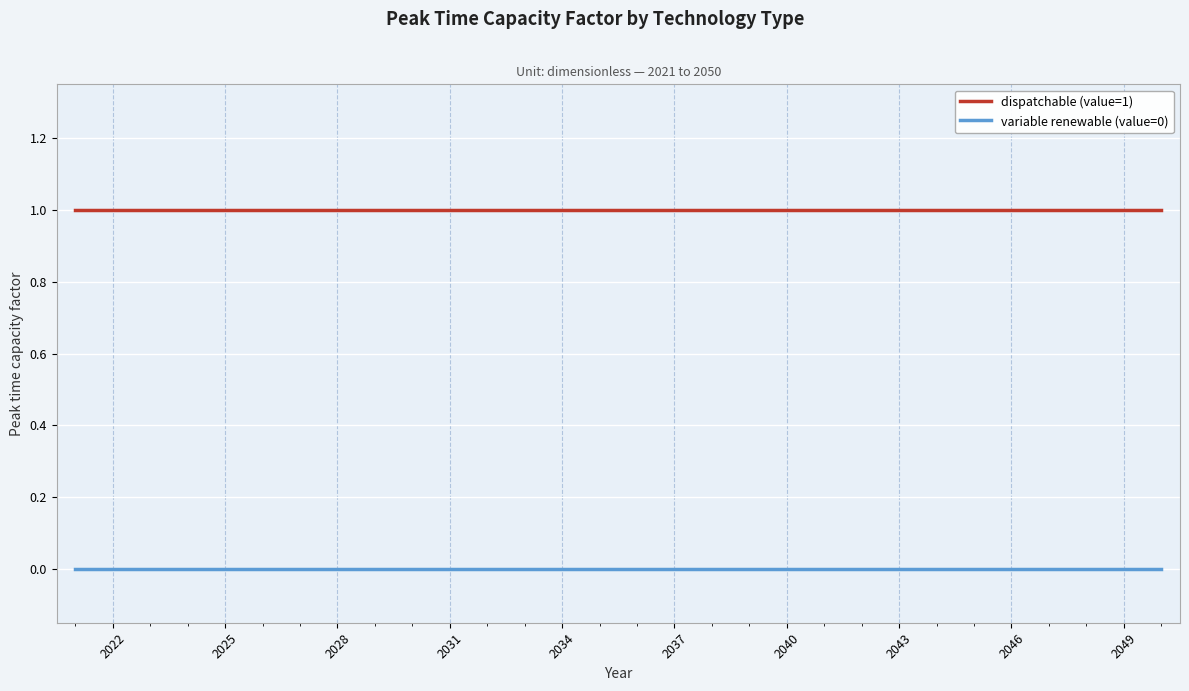

Which series has the largest total across all categories?

dispatchable (value=1)